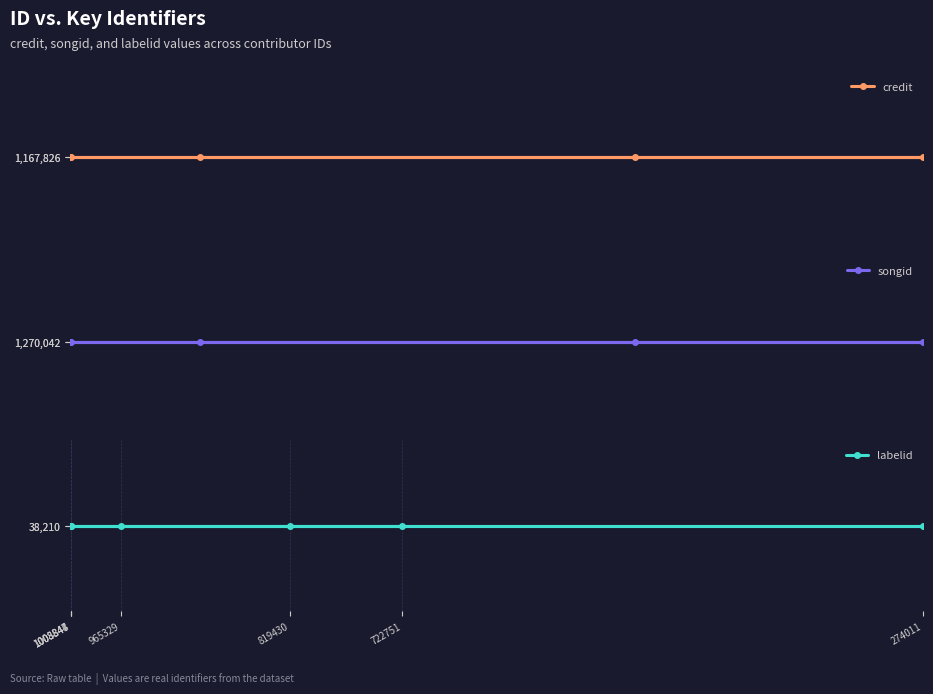

Which series has the largest total across all categories?

songid